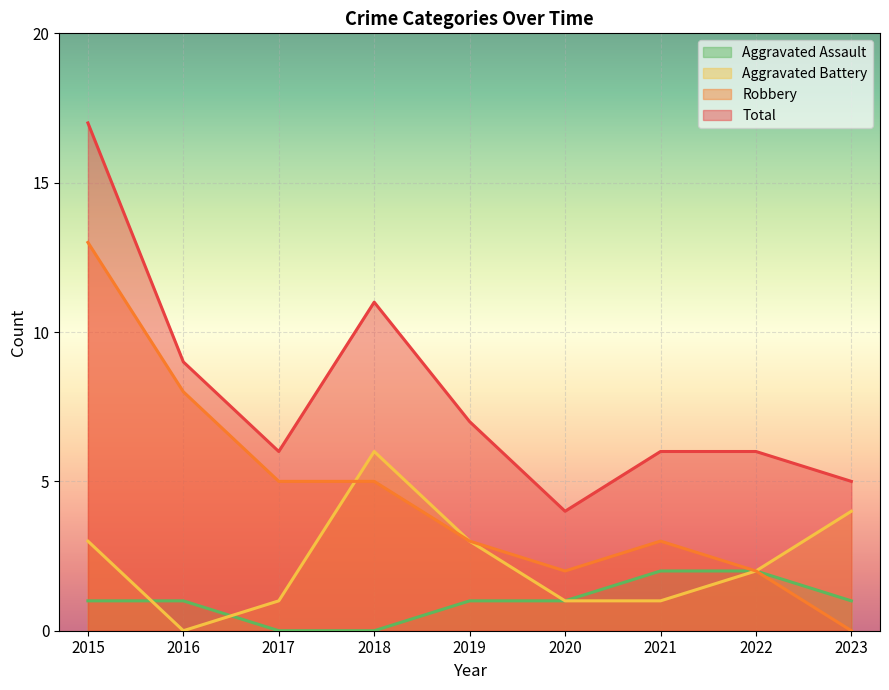

True or false: Aggravated Battery has a value of 2 at 2022.

True